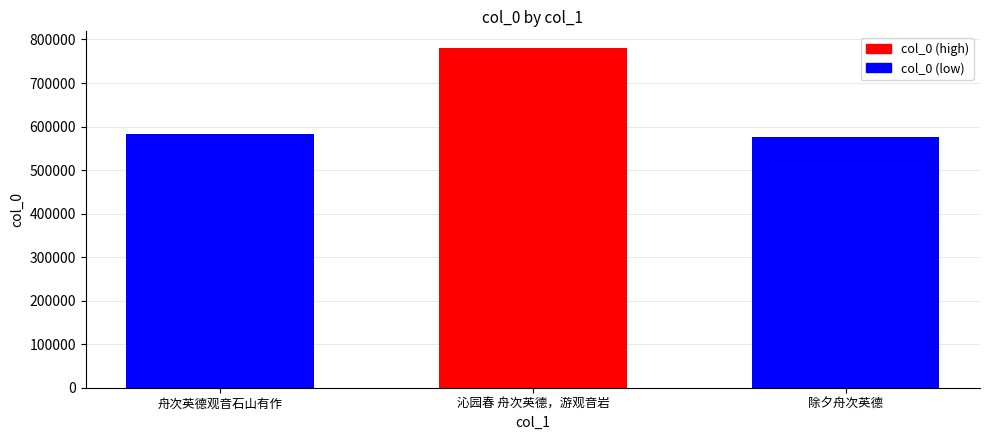

Count the number of categories in the chart.

3